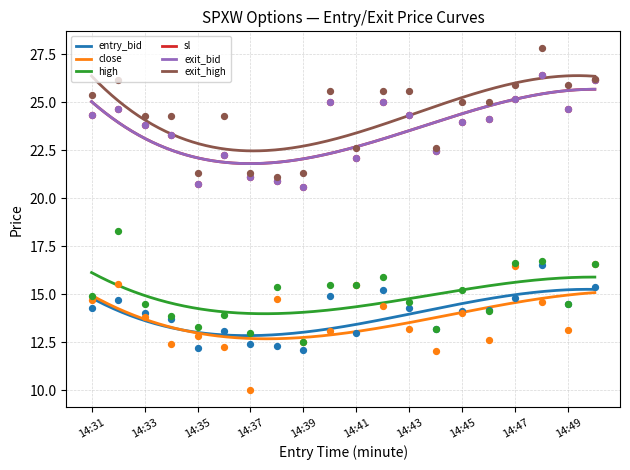

What are all the series names shown in the legend?

entry_bid, close, high, sl, exit_bid, exit_high